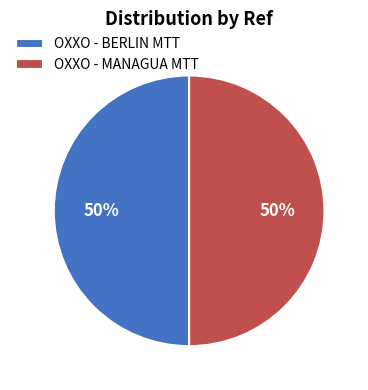

How many slices are in this pie chart?

2